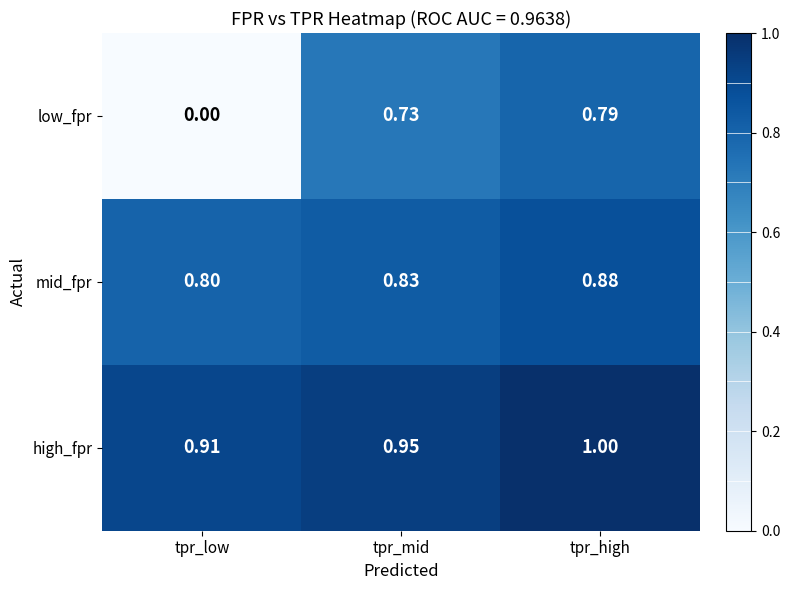

Which category has the lowest value across all series?

tpr_low